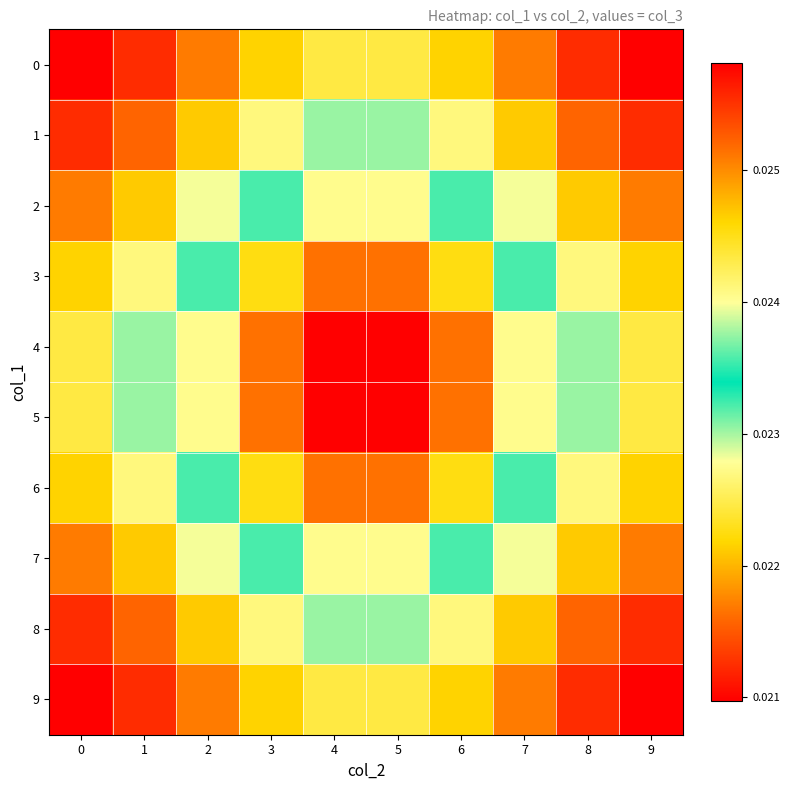

What is the total value across all series at 7?

0.2